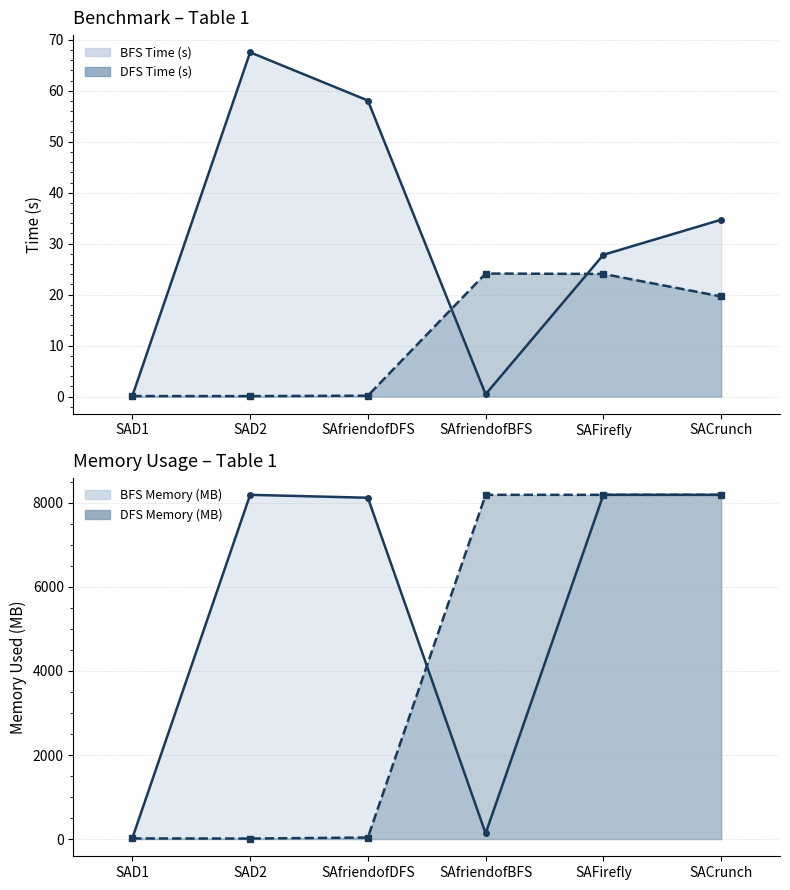

How many interior local peaks does the DFS Time (s) line series have?

1